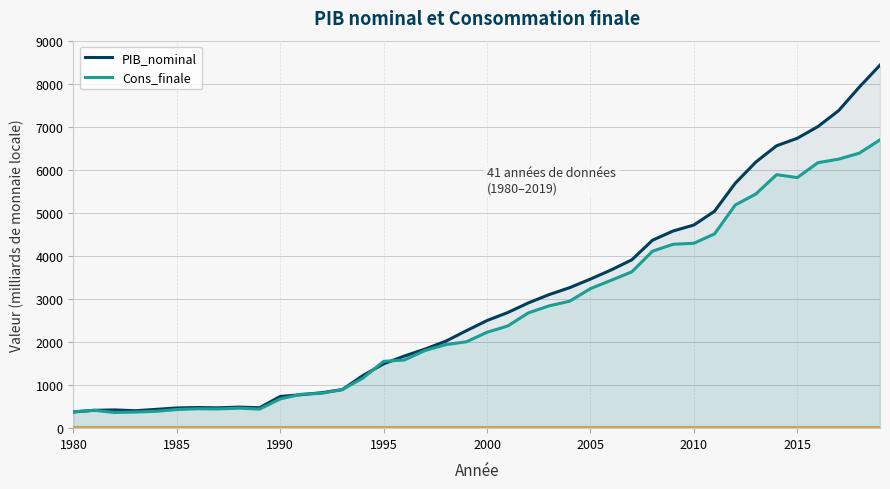

What is the average value of the Cons_finale series?

2644.5